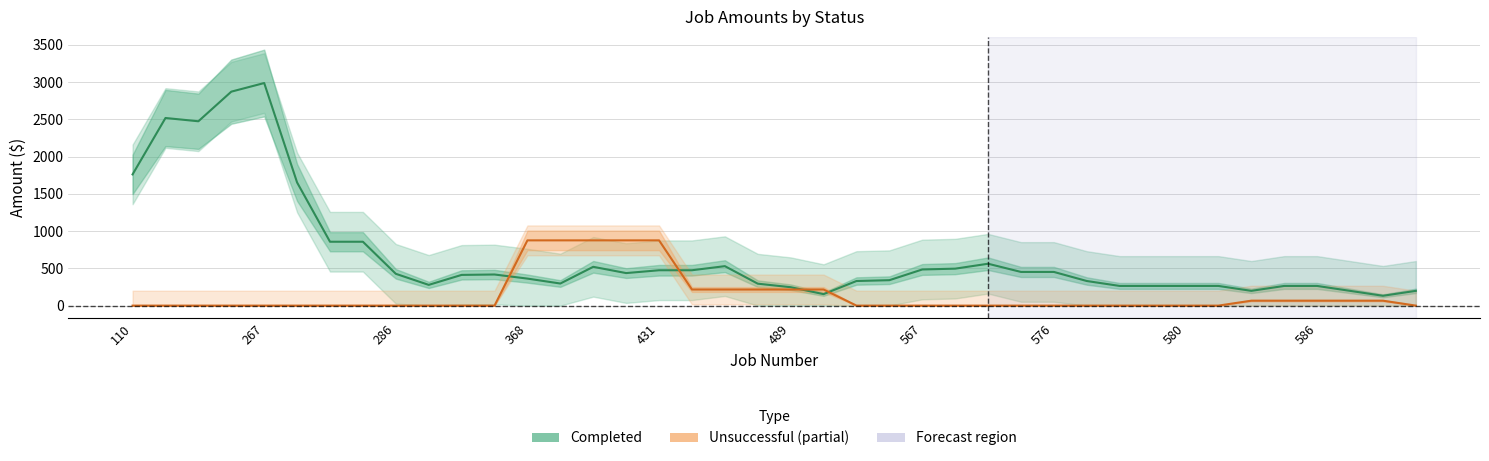

What is the sum of all Unsuccessful values?

5787.0